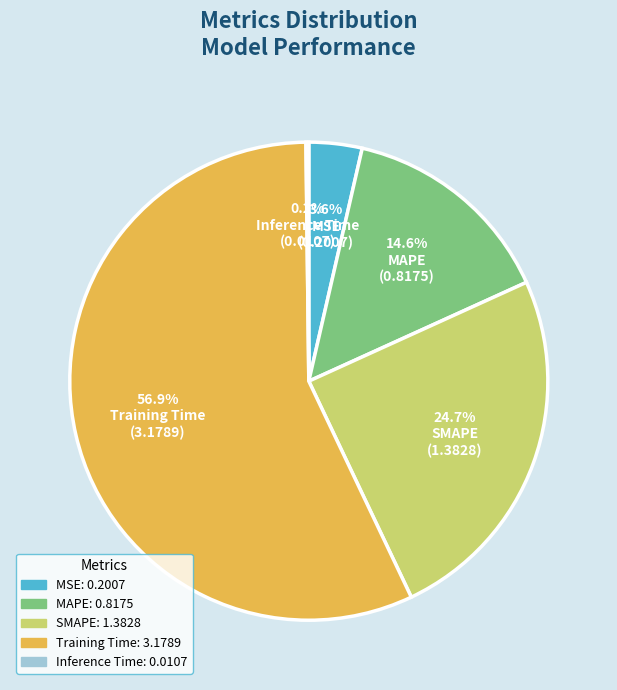

To the nearest percent, what is the average slice percentage?

20%